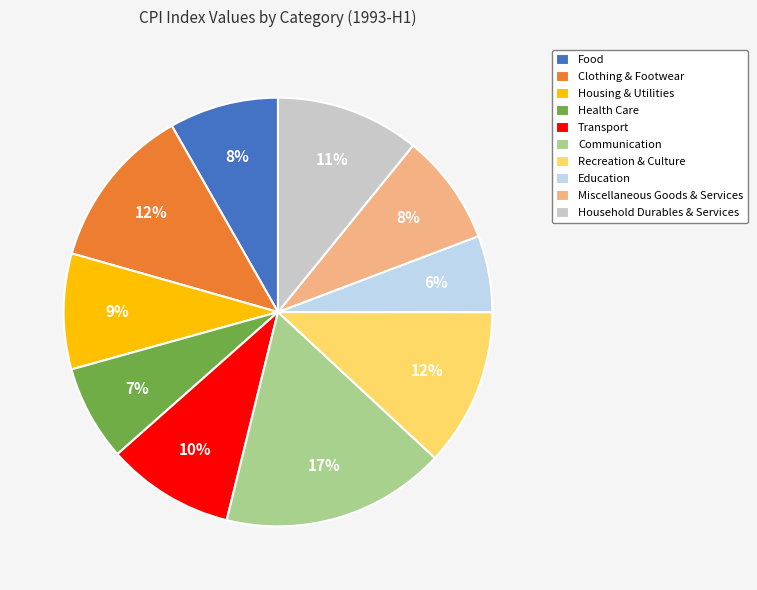

How many segments does this pie chart have?

10